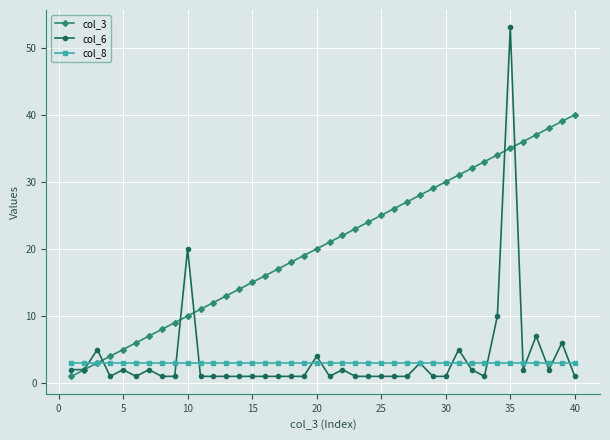

Does the chart have visible grid lines?

Yes